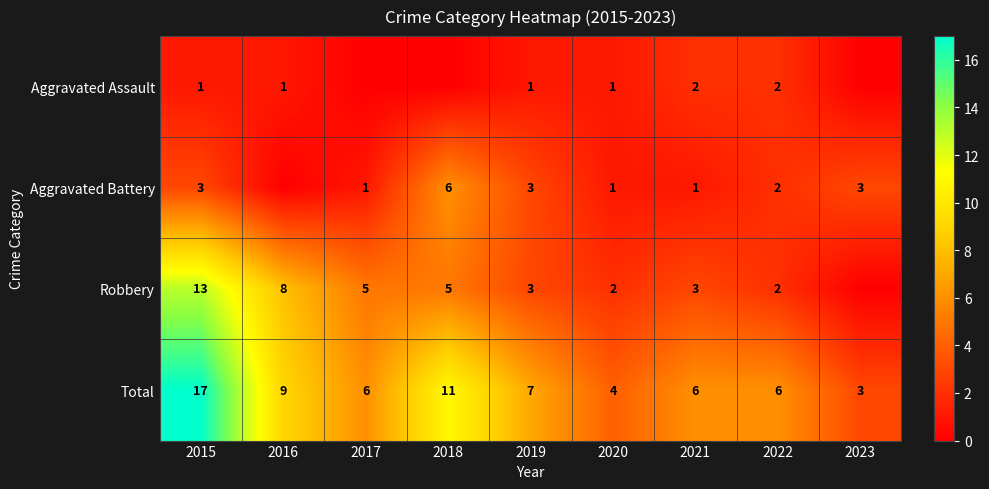

What is the difference between the highest and lowest values at 2022?

4